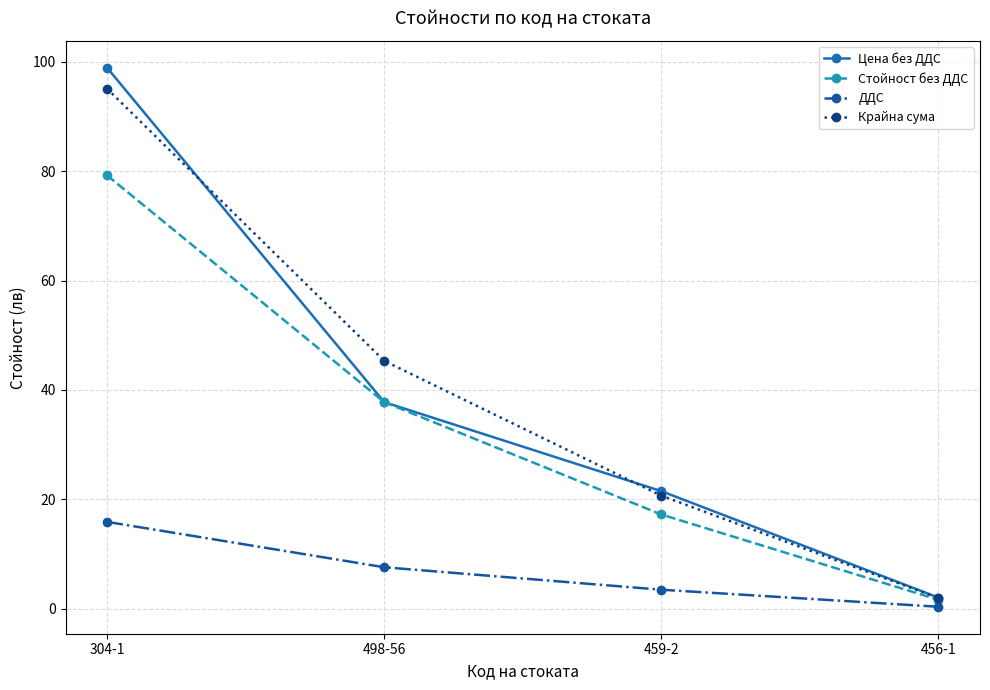

At which label is ДДС closest to 8?

498-56